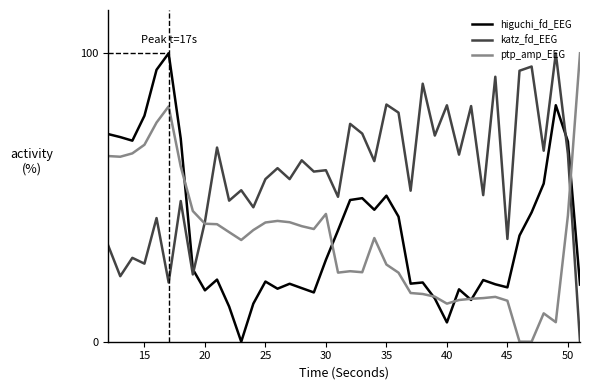

What is the maximum value shown in the chart?

100.0